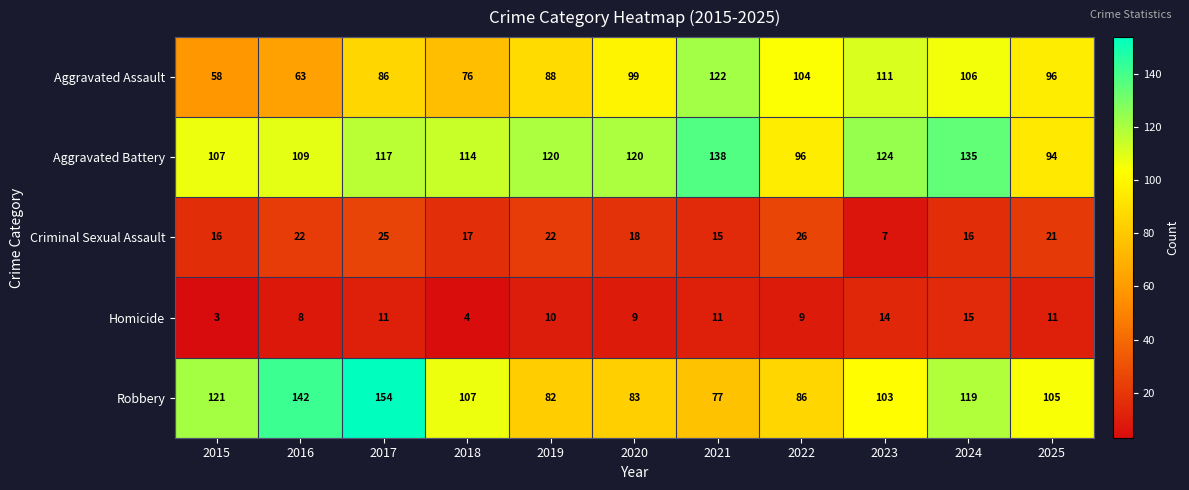

What is the total value across all series at 2025?

327